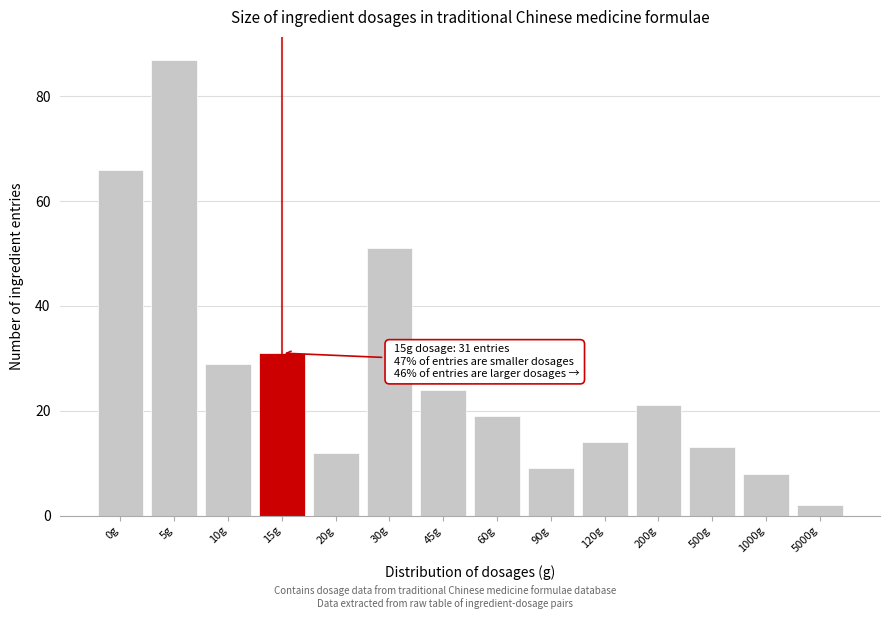

Reading right to left, list all the values displayed in this chart.

5000g=2	1000g=8	500g=13	200g=21	120g=14	90g=9	60g=19	45g=24	30g=51	20g=12	15g=31	10g=29	5g=87	0g=66